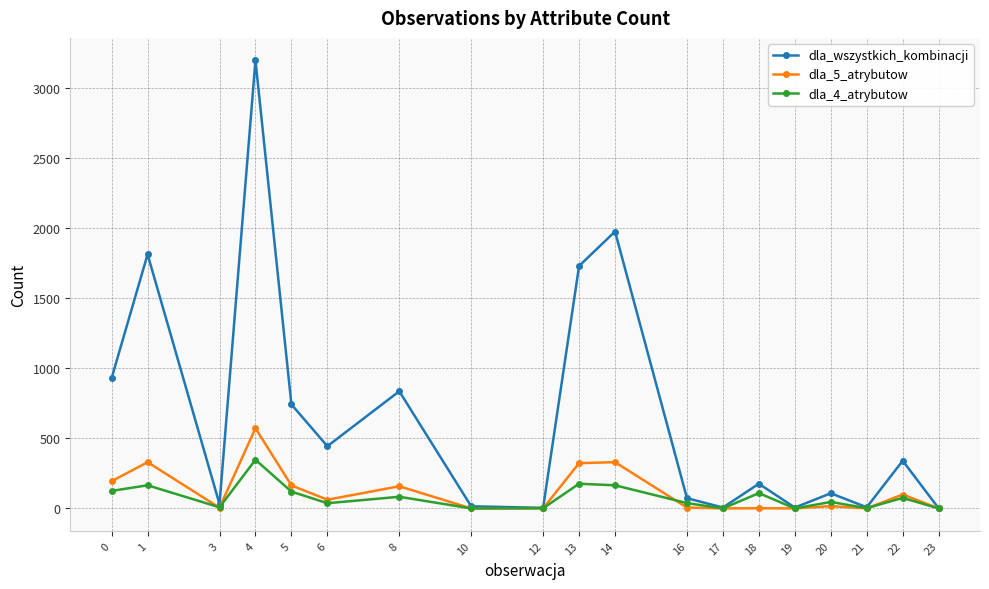

Rank the series at 1 from lowest to highest value.

dla_4_atrybutow, dla_5_atrybutow, dla_wszystkich_kombinacji